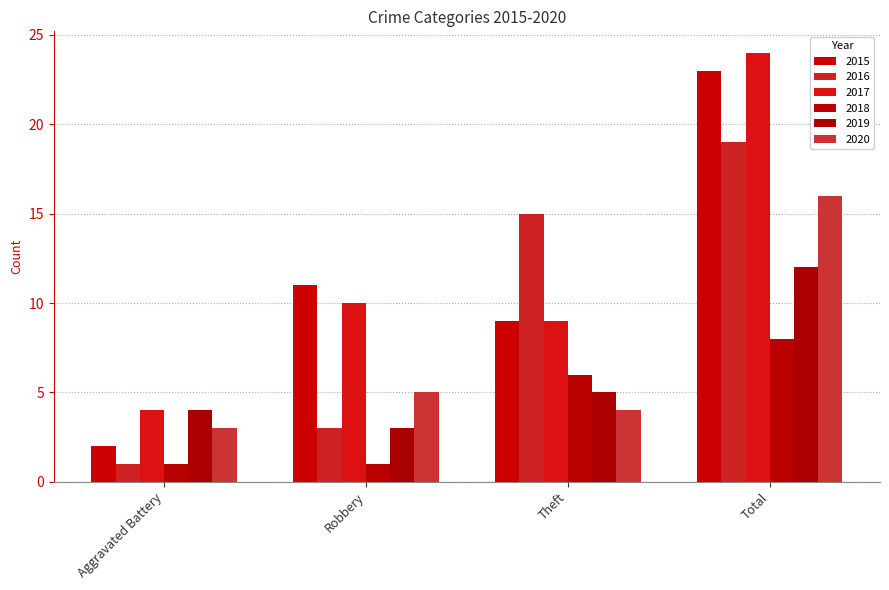

List the labels in order of 2020 value, smallest first.

Aggravated Battery, Theft, Robbery, Total